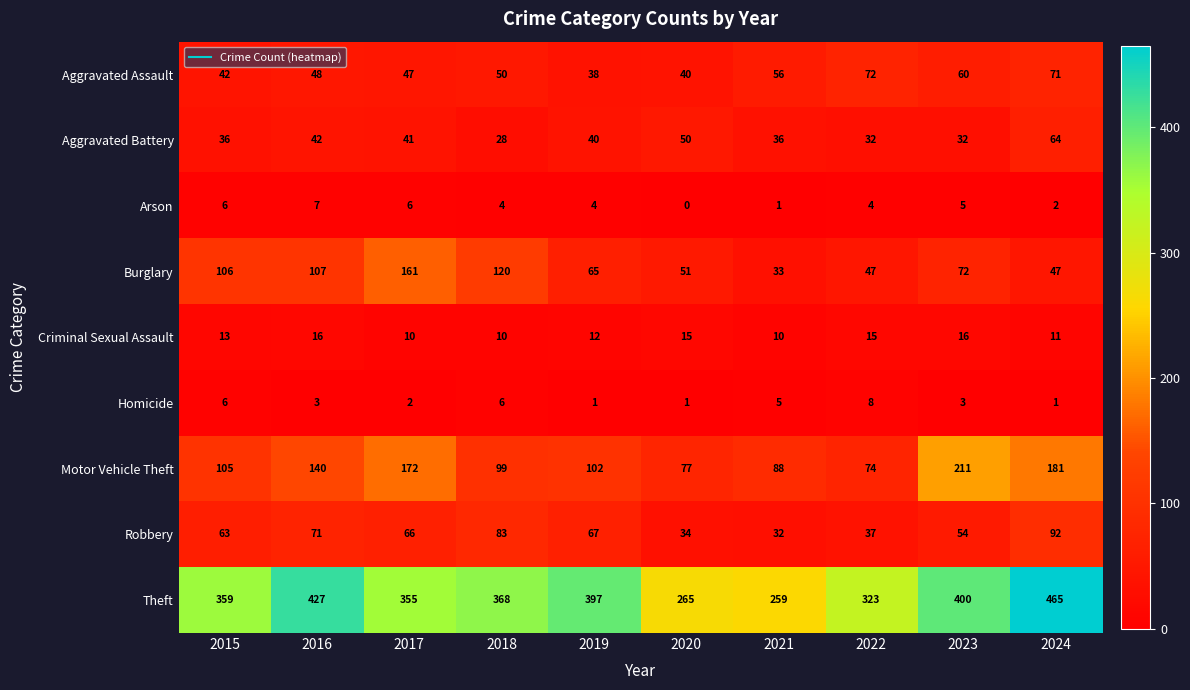

Count the number of categories in the chart.

10